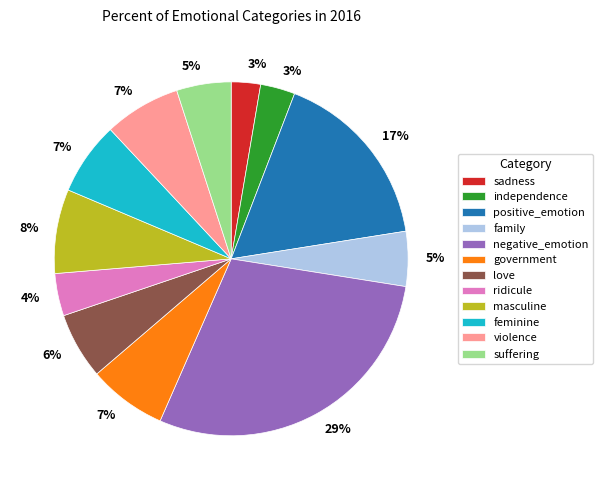

How many segments does this pie chart have?

12